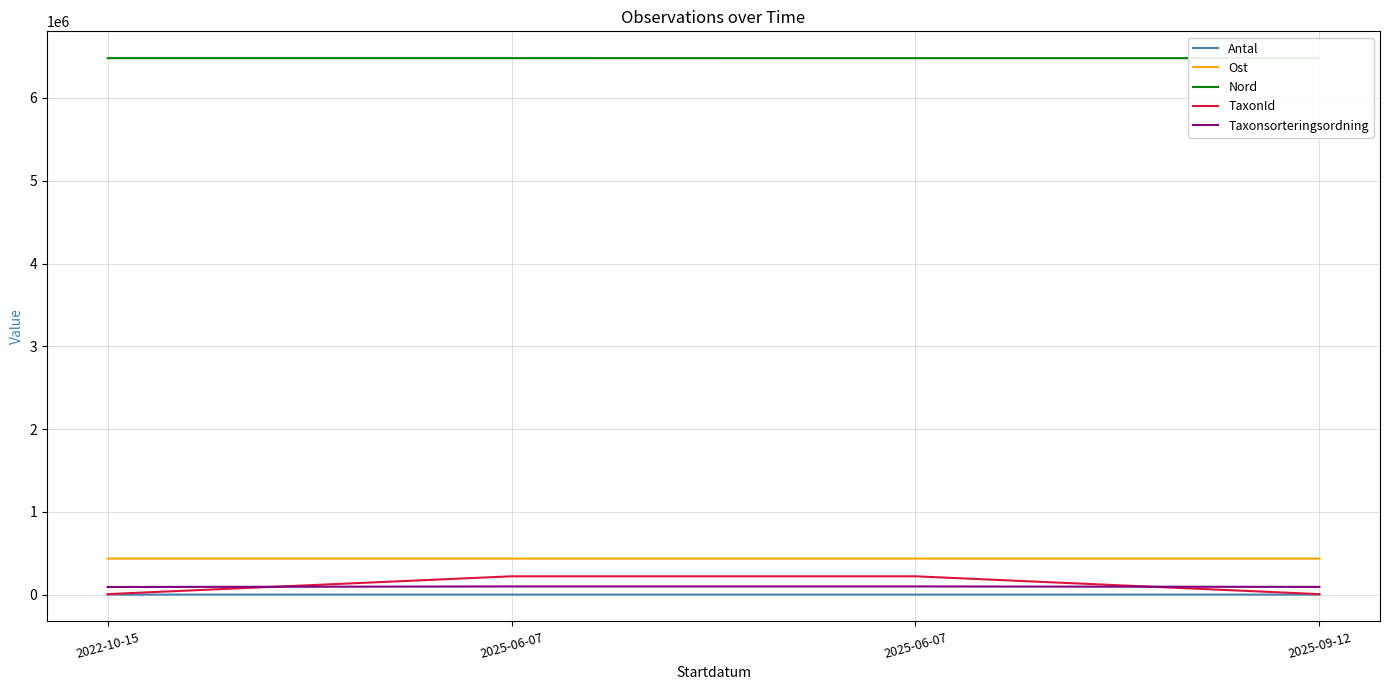

True or false: Nord has more than 2 interior local peaks.

False